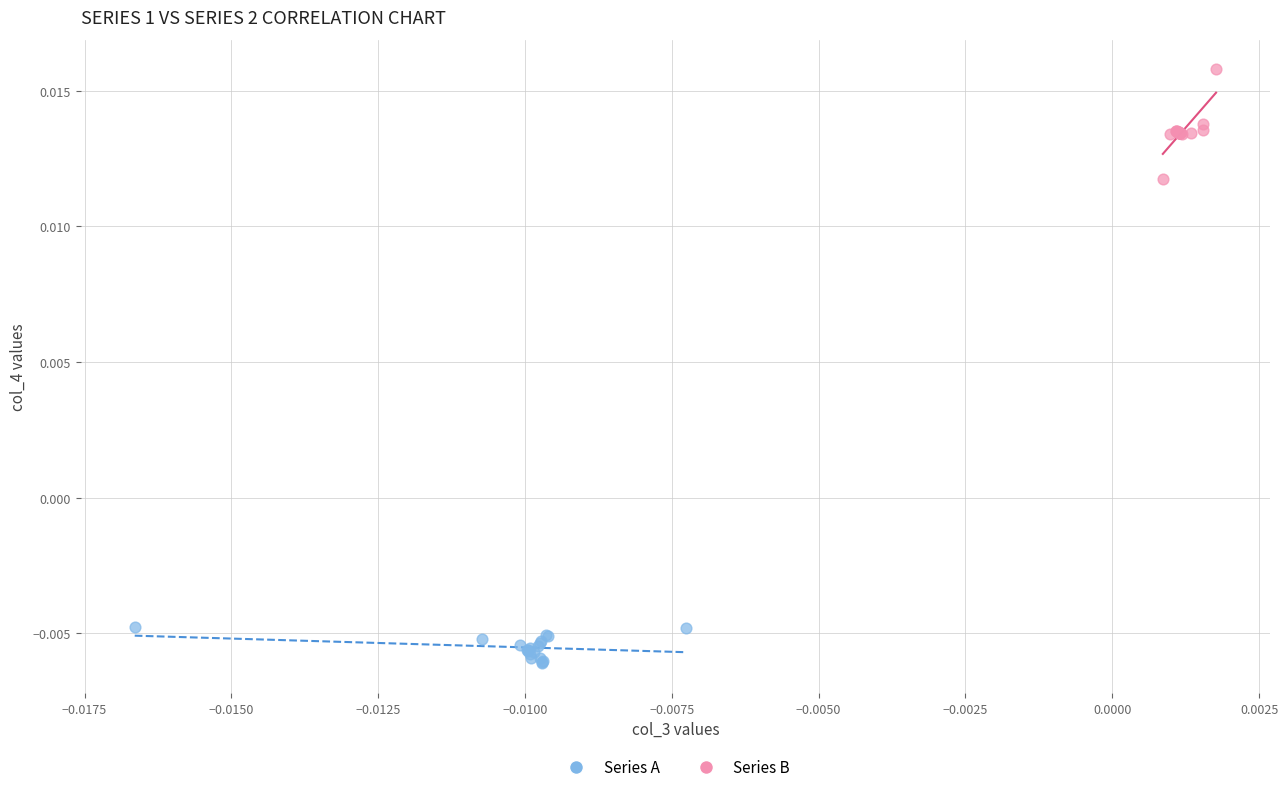

Which series contains the lowest Y value?

Series A